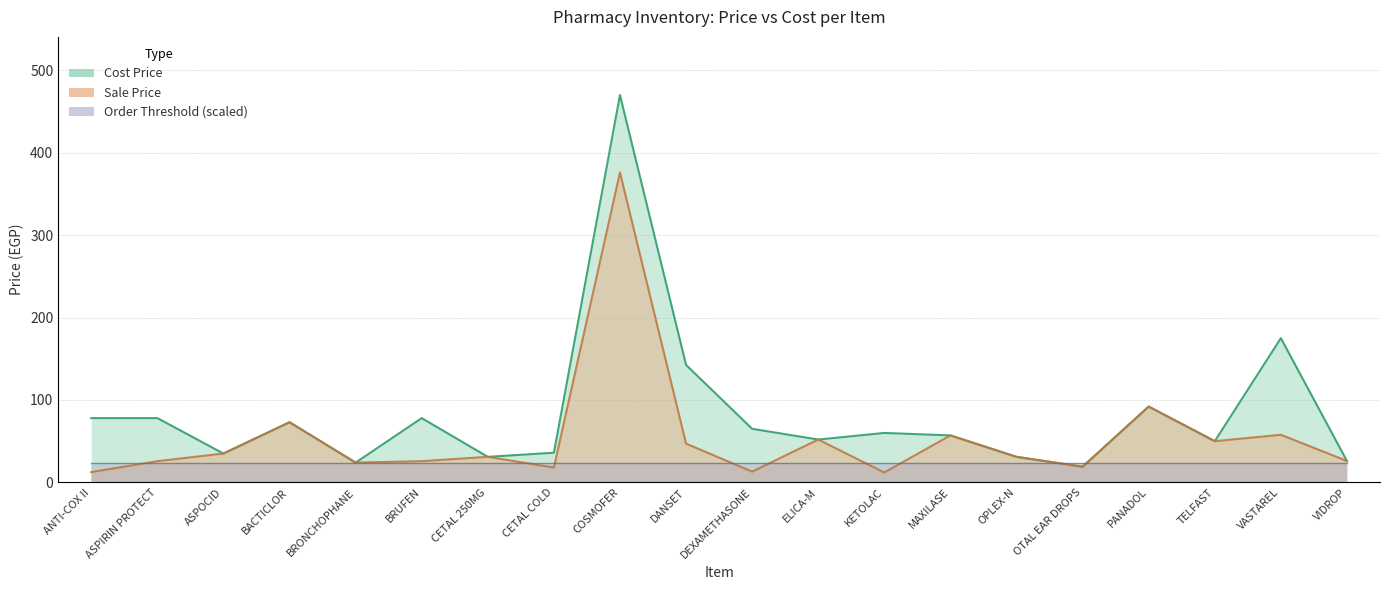

Where is Cost Price nearest to the value 244?

VASTAREL